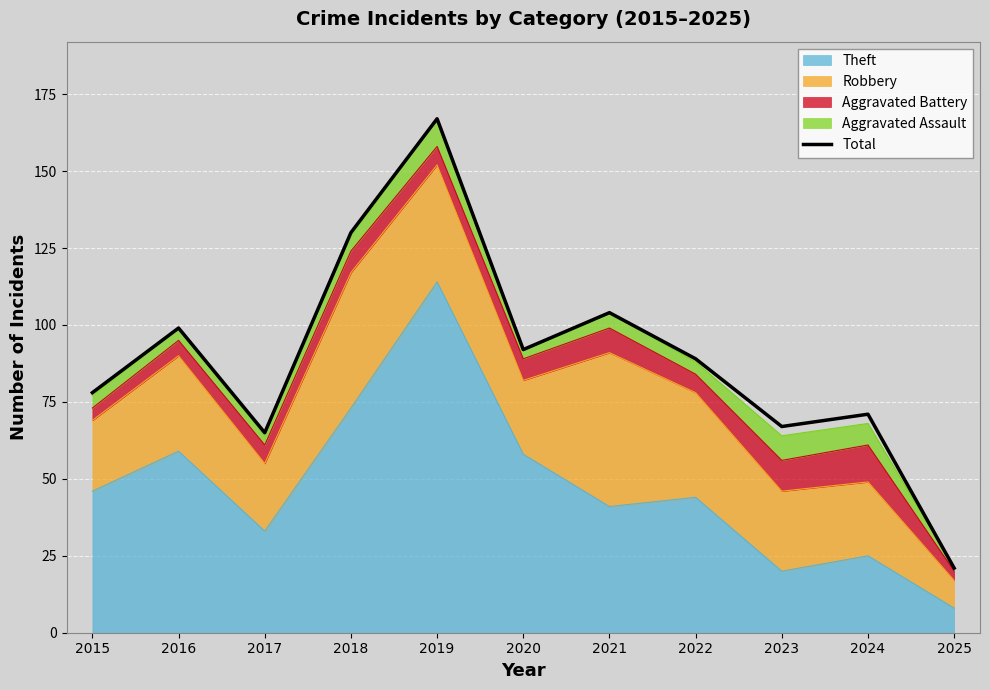

Approximately how many times larger is the value at 2019 compared to 2016?

1.7